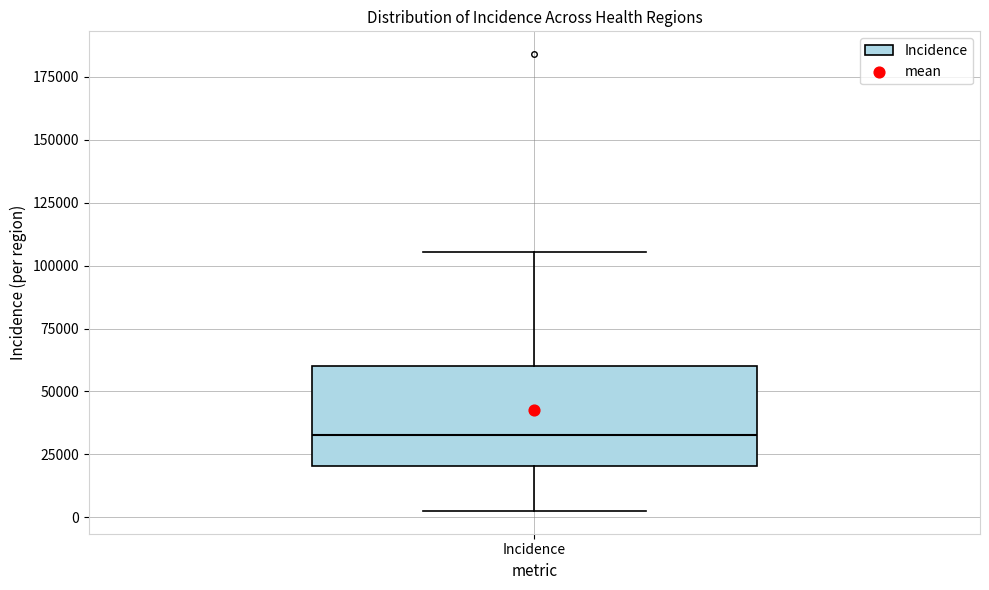

Where is the lower edge of the box for Incidence on the y-axis? The values are not printed on the chart, so give them approximately, as read against the axis.

20000